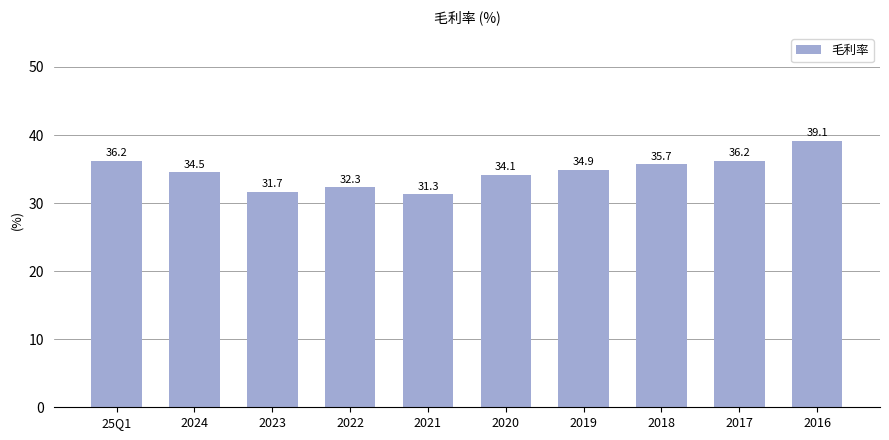

What value does the data have at 2016?

39.1